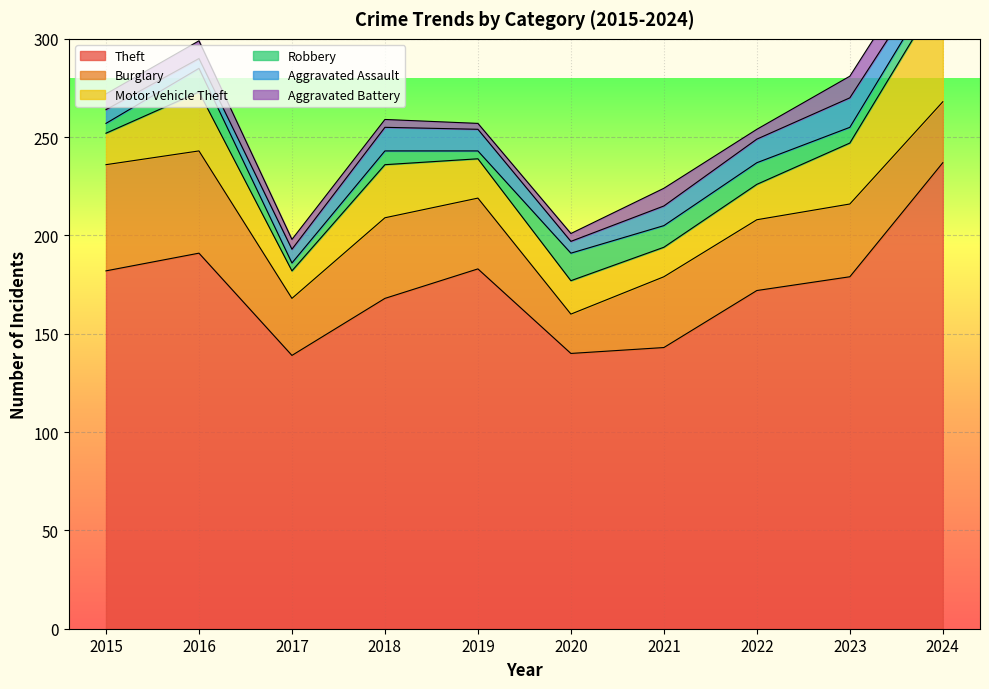

How many lines are shown in the chart?

6